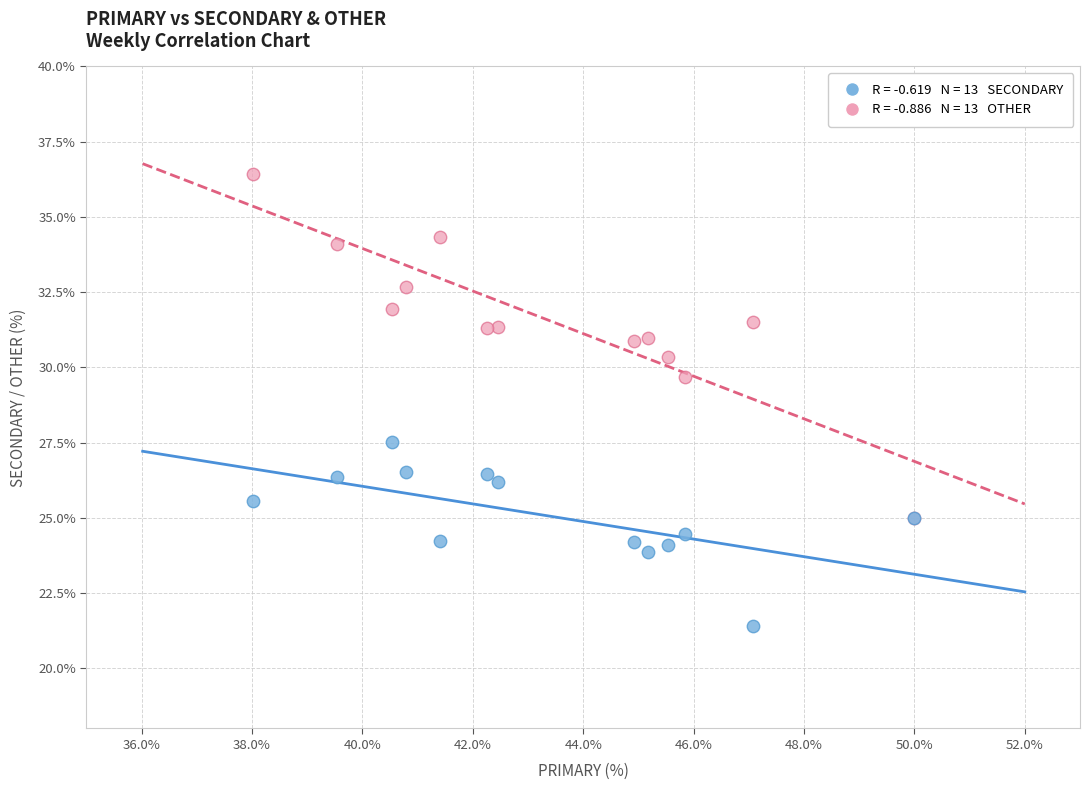

Across all series, what Y value is closest to 28?

27.5